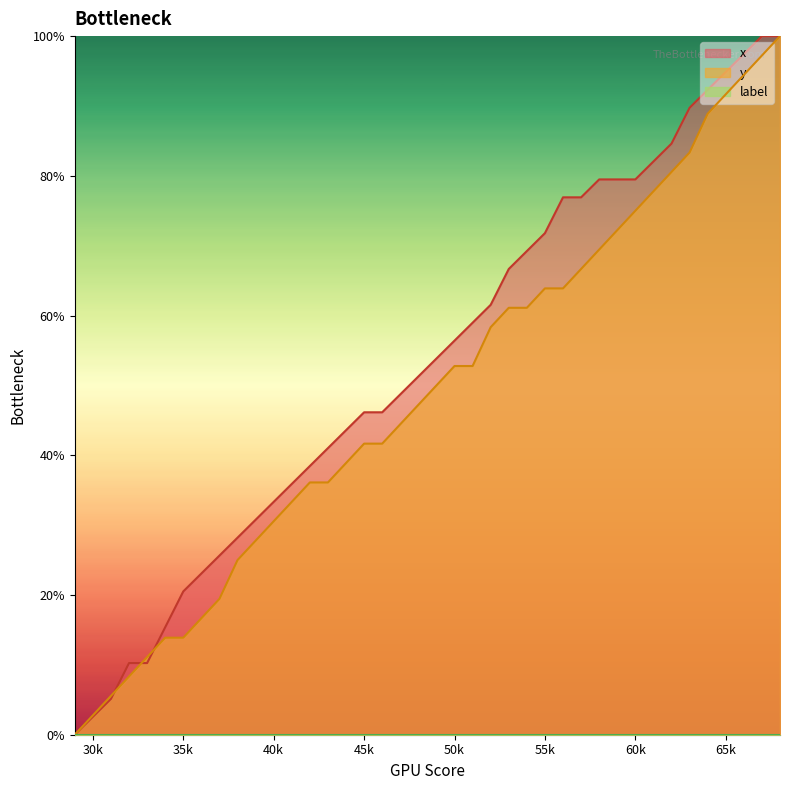

The value of x at 50k is 85.1. True or false?

False